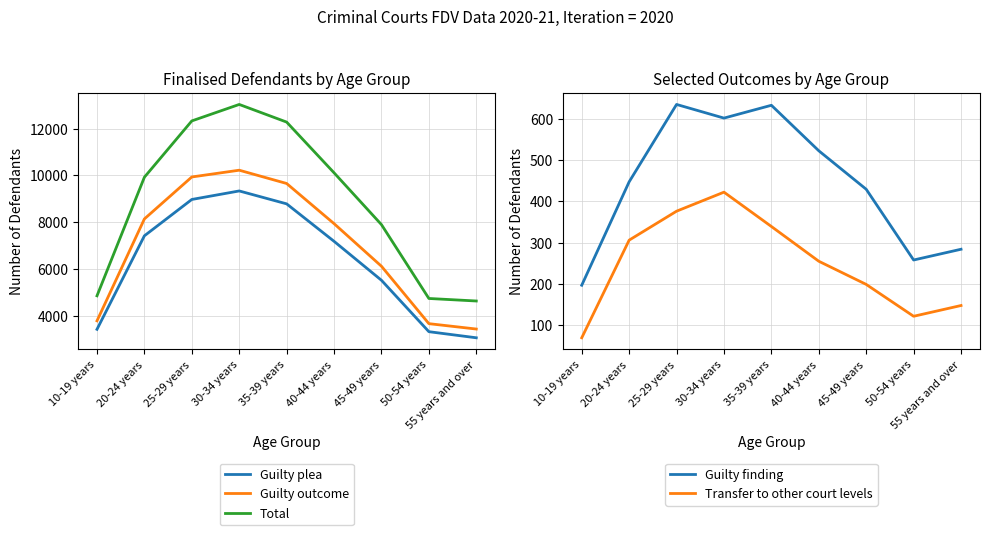

What value does the Guilty outcome series have at 50-54 years?

3655